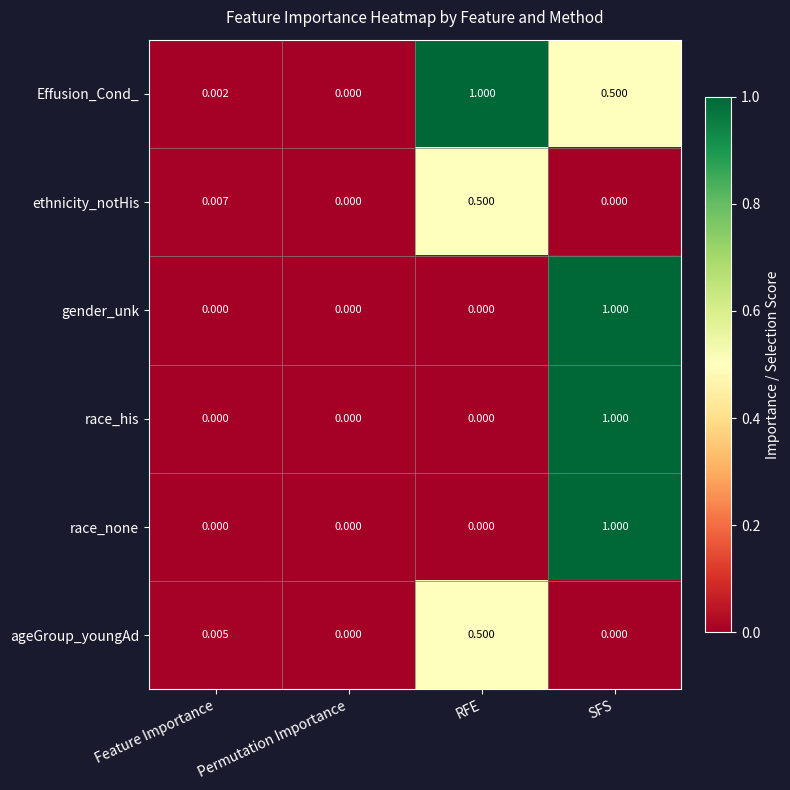

What is the total value across all series at RFE?

2.0